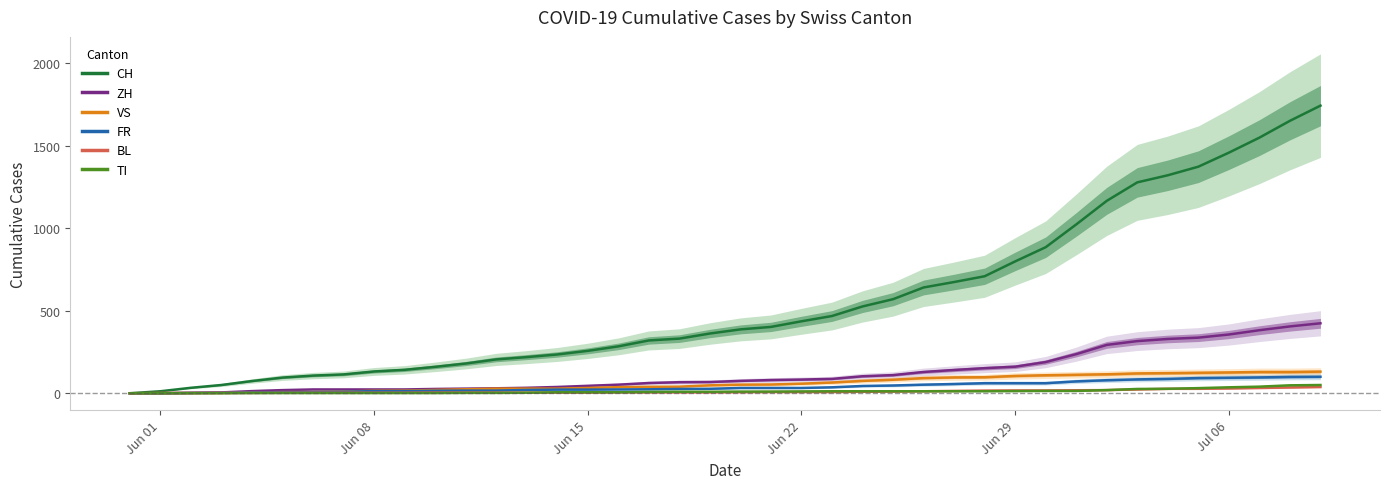

True or false: ZH and FR intersect in this chart.

False